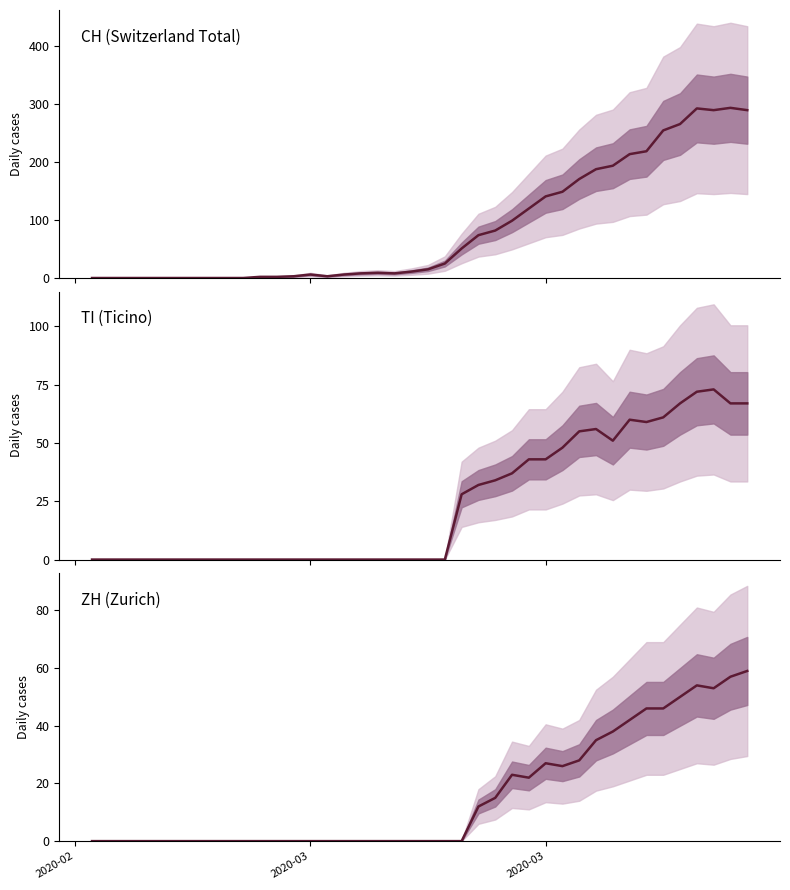

How many data points in CH are less than 15?

20